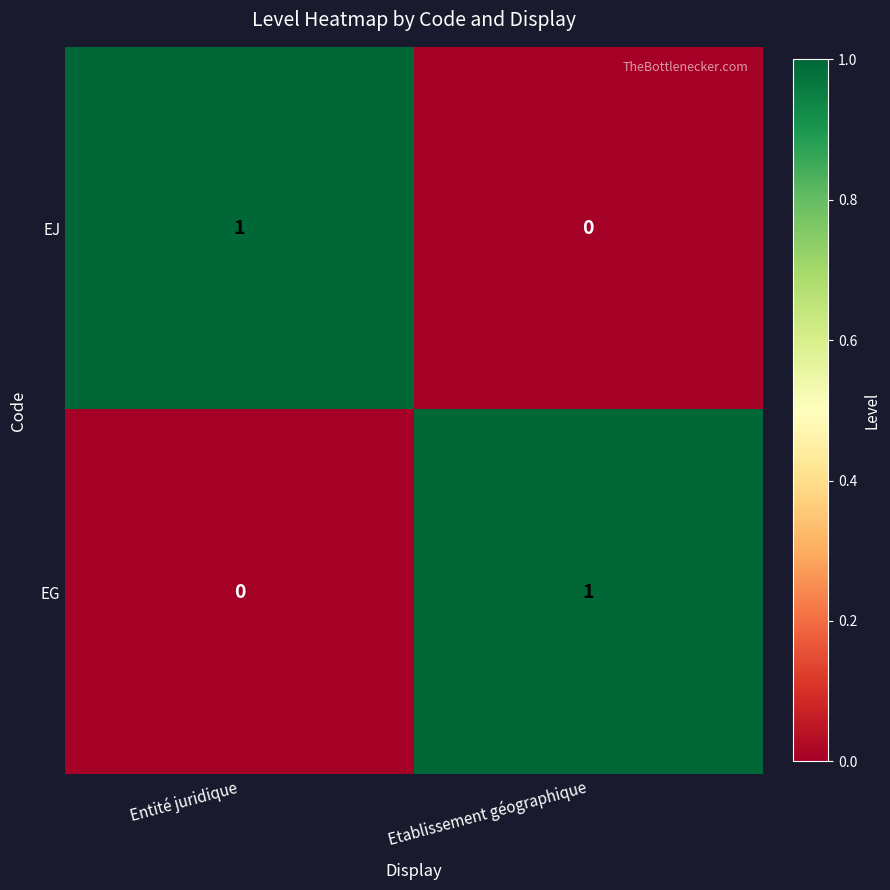

List the labels in order of EJ value, largest first.

Entité juridique, Etablissement géographique